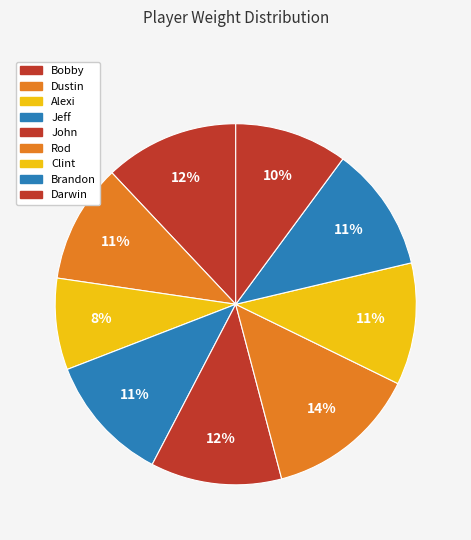

True or false: John accounts for 12% of the total.

True